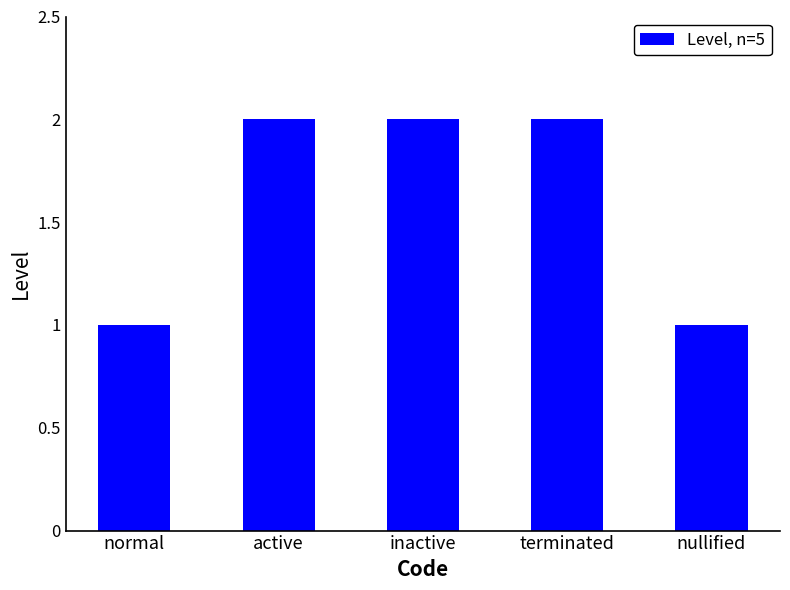

What is the ratio of the value at normal to the value at inactive?

0.5